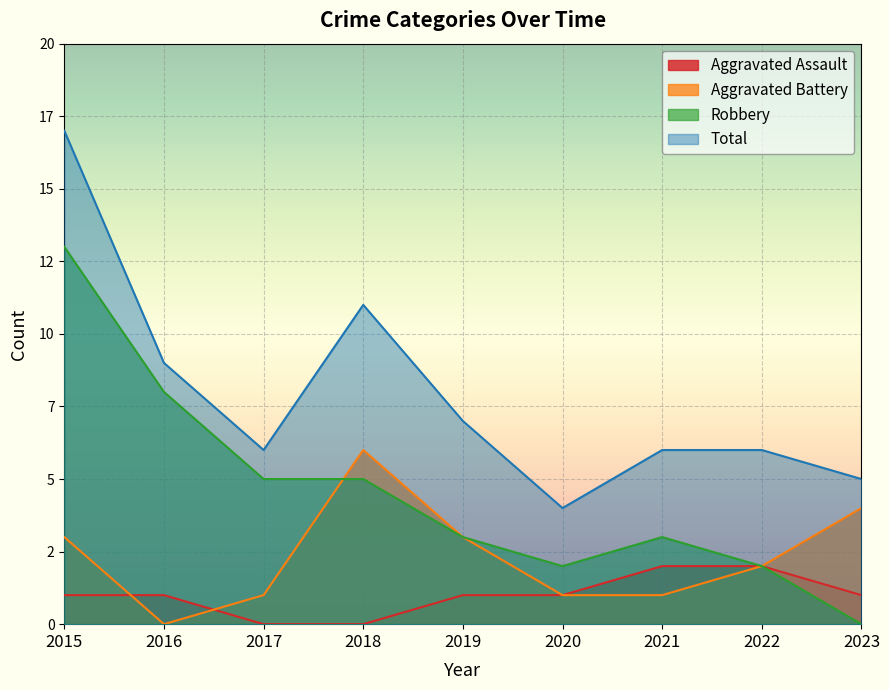

Rank the series by their average value, from lowest to highest.

Aggravated Assault, Aggravated Battery, Robbery, Total